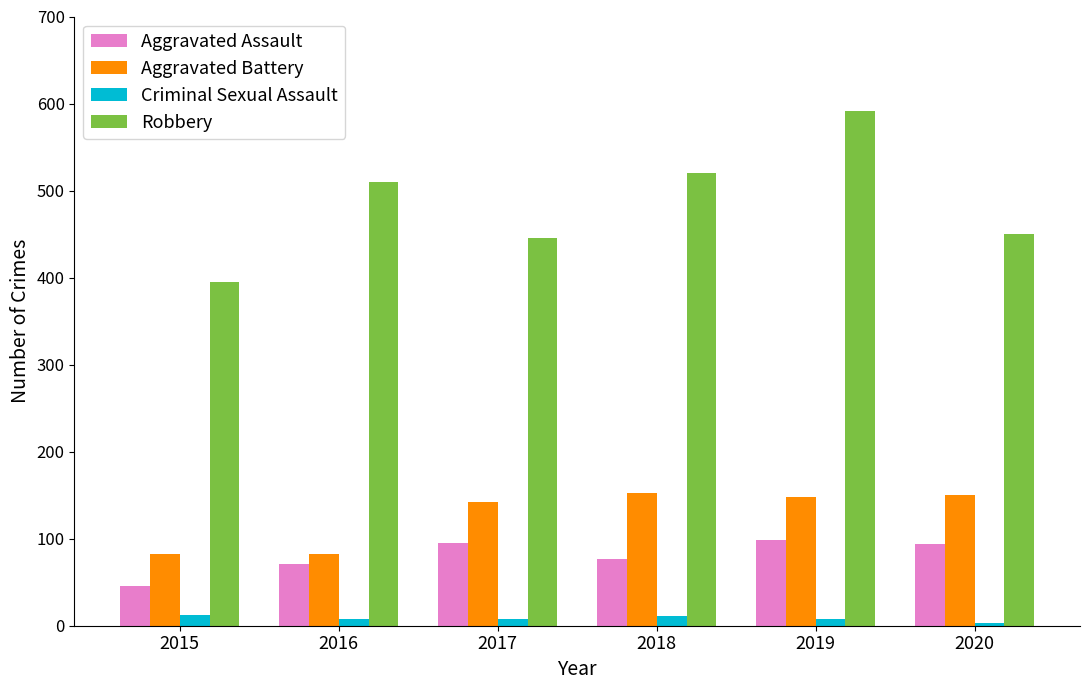

What is the average value of the Robbery series?

485